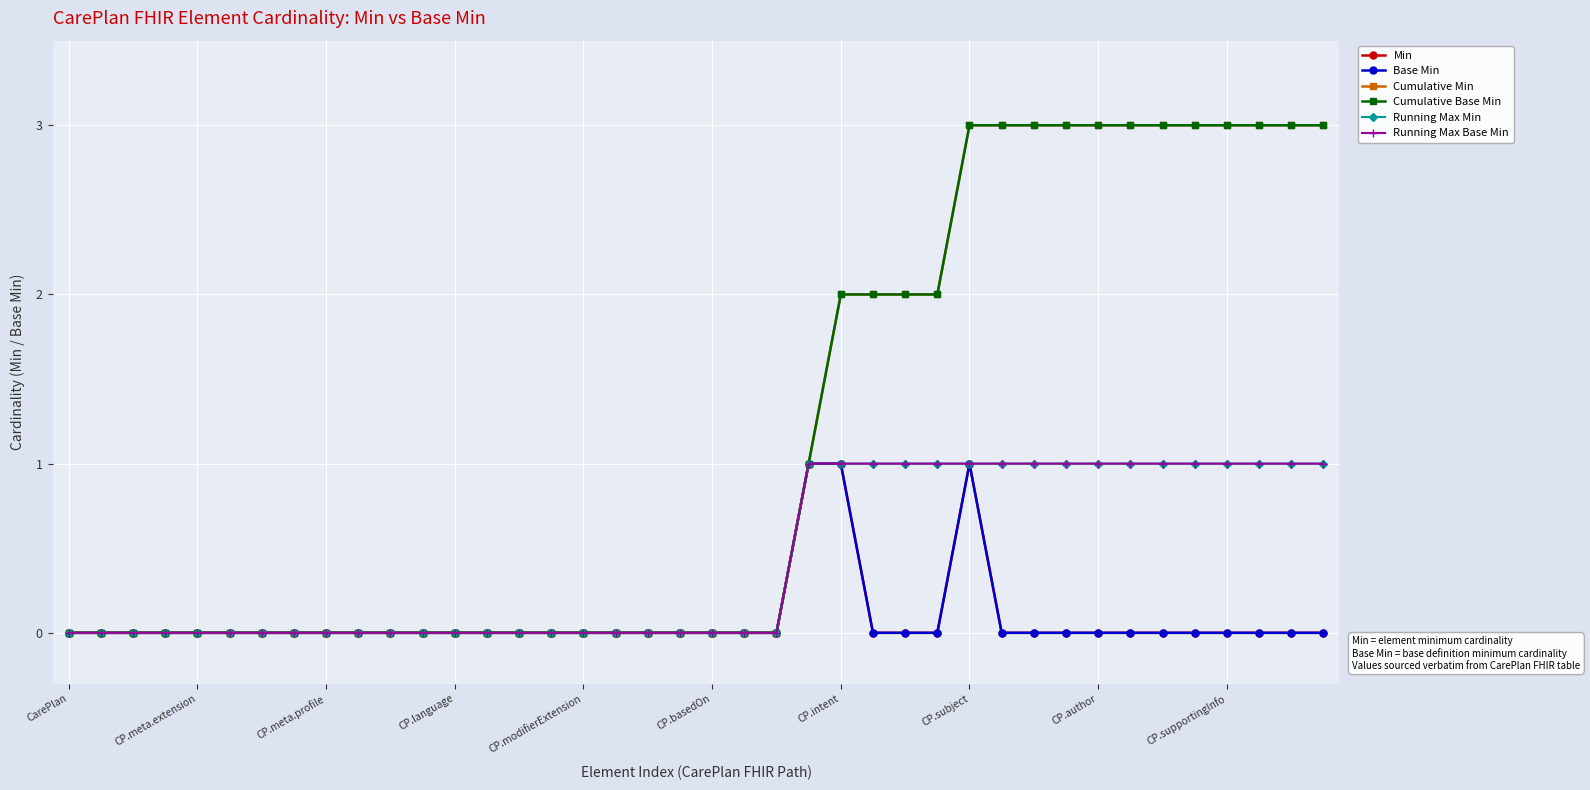

Does the chart have visible grid lines?

Yes